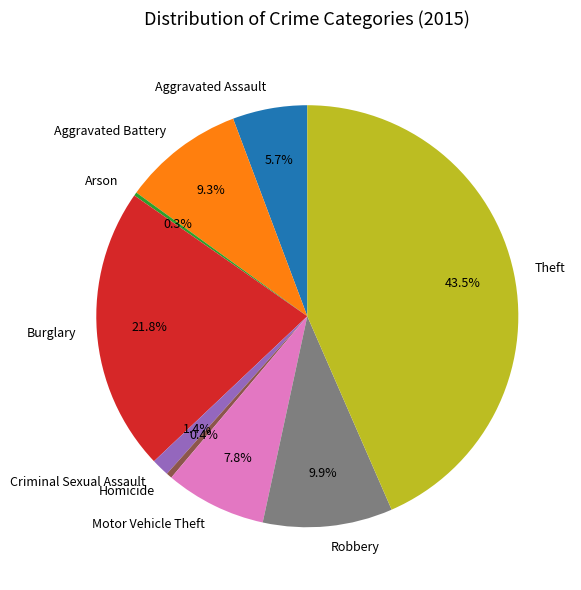

Do Homicide and Robbery together represent more than half of the pie?

No